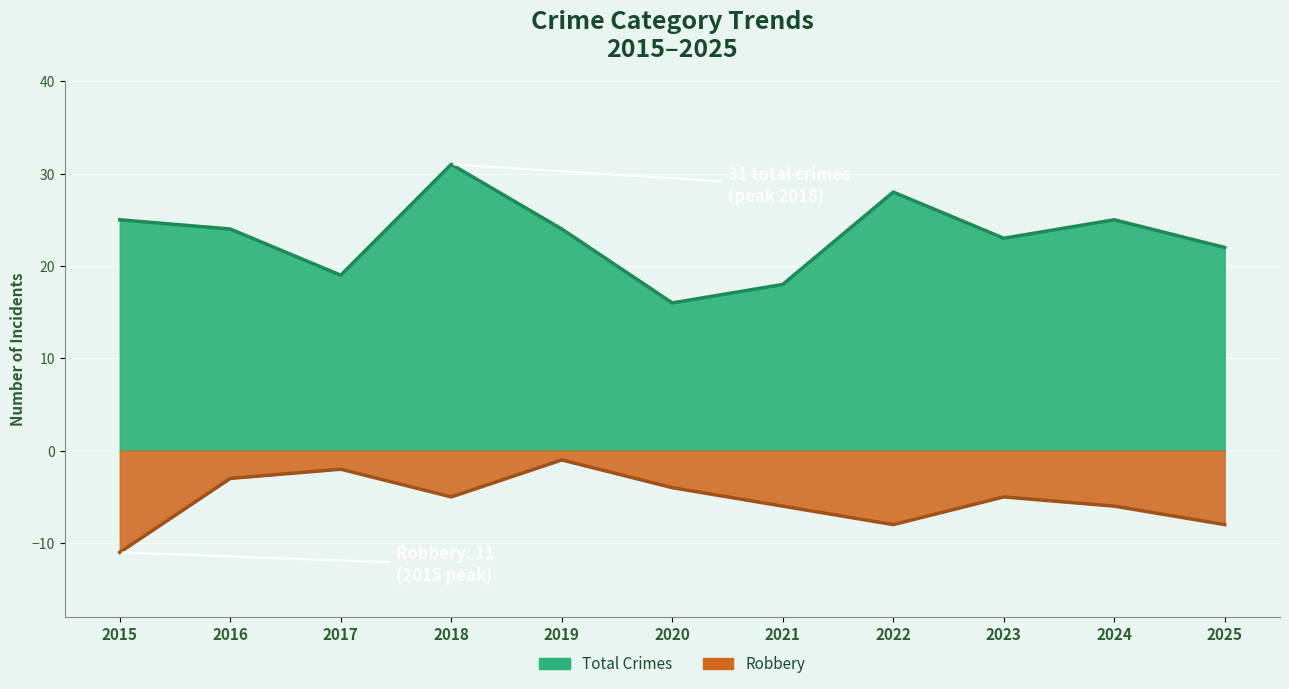

Which label corresponds to the largest value in the chart?

2018